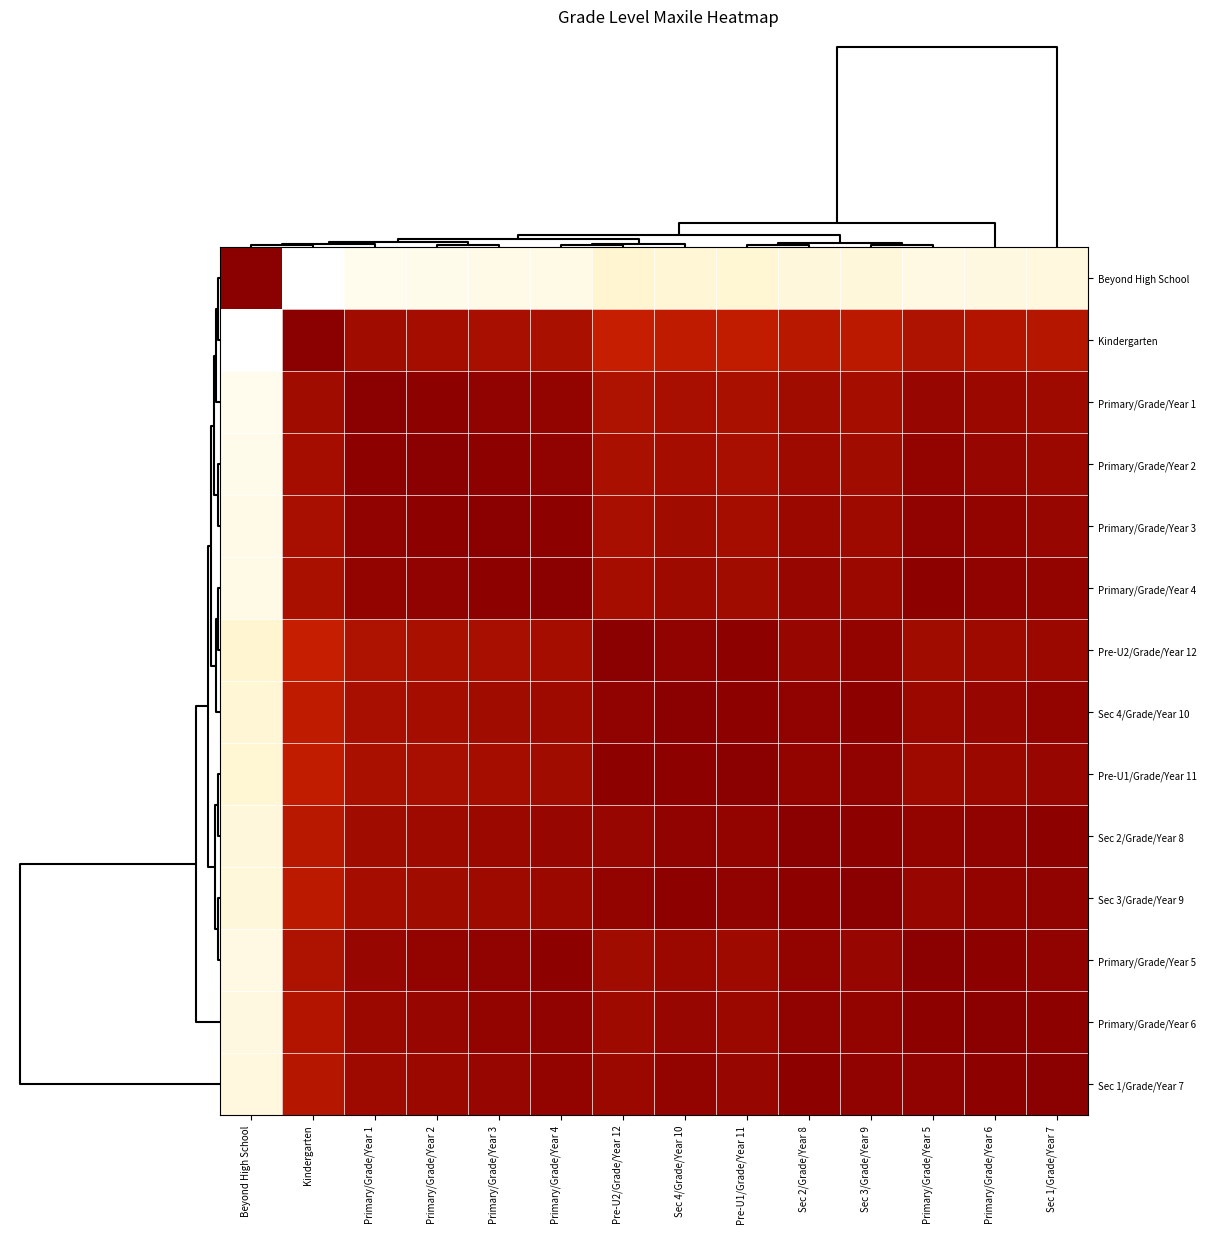

Reading left to right, extract all data points from this chart.

Beyond High School: Beyond High School=1.0	Kindergarten=0.0	Primary/Grade/Year 1=0.1	Primary/Grade/Year 2=0.1	Primary/Grade/Year 3=0.1	Primary/Grade/Year 4=0.1	Pre-U2/Grade/Year 12=0.2	Sec 4/Grade/Year 10=0.2	Pre-U1/Grade/Year 11=0.2	Sec 2/Grade/Year 8=0.1	Sec 3/Grade/Year 9=0.2	Primary/Grade/Year 5=0.1	Primary/Grade/Year 6=0.1	Sec 1/Grade/Year 7=0.1
Kindergarten: Beyond High School=0.0	Kindergarten=1.0	Primary/Grade/Year 1=0.9	Primary/Grade/Year 2=0.9	Primary/Grade/Year 3=0.9	Primary/Grade/Year 4=0.9	Pre-U2/Grade/Year 12=0.8	Sec 4/Grade/Year 10=0.8	Pre-U1/Grade/Year 11=0.8	Sec 2/Grade/Year 8=0.9	Sec 3/Grade/Year 9=0.8	Primary/Grade/Year 5=0.9	Primary/Grade/Year 6=0.9	Sec 1/Grade/Year 7=0.9
Primary/Grade/Year 1: Beyond High School=0.1	Kindergarten=0.9	Primary/Grade/Year 1=1.0	Primary/Grade/Year 2=1.0	Primary/Grade/Year 3=1.0	Primary/Grade/Year 4=1.0	Pre-U2/Grade/Year 12=0.9	Sec 4/Grade/Year 10=0.9	Pre-U1/Grade/Year 11=0.9	Sec 2/Grade/Year 8=0.9	Sec 3/Grade/Year 9=0.9	Primary/Grade/Year 5=1.0	Primary/Grade/Year 6=0.9	Sec 1/Grade/Year 7=0.9
Primary/Grade/Year 2: Beyond High School=0.1	Kindergarten=0.9	Primary/Grade/Year 1=1.0	Primary/Grade/Year 2=1.0	Primary/Grade/Year 3=1.0	Primary/Grade/Year 4=1.0	Pre-U2/Grade/Year 12=0.9	Sec 4/Grade/Year 10=0.9	Pre-U1/Grade/Year 11=0.9	Sec 2/Grade/Year 8=0.9	Sec 3/Grade/Year 9=0.9	Primary/Grade/Year 5=1.0	Primary/Grade/Year 6=1.0	Sec 1/Grade/Year 7=0.9
Primary/Grade/Year 3: Beyond High School=0.1	Kindergarten=0.9	Primary/Grade/Year 1=1.0	Primary/Grade/Year 2=1.0	Primary/Grade/Year 3=1.0	Primary/Grade/Year 4=1.0	Pre-U2/Grade/Year 12=0.9	Sec 4/Grade/Year 10=0.9	Pre-U1/Grade/Year 11=0.9	Sec 2/Grade/Year 8=0.9	Sec 3/Grade/Year 9=0.9	Primary/Grade/Year 5=1.0	Primary/Grade/Year 6=1.0	Sec 1/Grade/Year 7=1.0
Primary/Grade/Year 4: Beyond High School=0.1	Kindergarten=0.9	Primary/Grade/Year 1=1.0	Primary/Grade/Year 2=1.0	Primary/Grade/Year 3=1.0	Primary/Grade/Year 4=1.0	Pre-U2/Grade/Year 12=0.9	Sec 4/Grade/Year 10=0.9	Pre-U1/Grade/Year 11=0.9	Sec 2/Grade/Year 8=1.0	Sec 3/Grade/Year 9=0.9	Primary/Grade/Year 5=1.0	Primary/Grade/Year 6=1.0	Sec 1/Grade/Year 7=1.0
Pre-U2/Grade/Year 12: Beyond High School=0.2	Kindergarten=0.8	Primary/Grade/Year 1=0.9	Primary/Grade/Year 2=0.9	Primary/Grade/Year 3=0.9	Primary/Grade/Year 4=0.9	Pre-U2/Grade/Year 12=1.0	Sec 4/Grade/Year 10=1.0	Pre-U1/Grade/Year 11=1.0	Sec 2/Grade/Year 8=1.0	Sec 3/Grade/Year 9=1.0	Primary/Grade/Year 5=0.9	Primary/Grade/Year 6=0.9	Sec 1/Grade/Year 7=0.9
Sec 4/Grade/Year 10: Beyond High School=0.2	Kindergarten=0.8	Primary/Grade/Year 1=0.9	Primary/Grade/Year 2=0.9	Primary/Grade/Year 3=0.9	Primary/Grade/Year 4=0.9	Pre-U2/Grade/Year 12=1.0	Sec 4/Grade/Year 10=1.0	Pre-U1/Grade/Year 11=1.0	Sec 2/Grade/Year 8=1.0	Sec 3/Grade/Year 9=1.0	Primary/Grade/Year 5=0.9	Primary/Grade/Year 6=1.0	Sec 1/Grade/Year 7=1.0
Pre-U1/Grade/Year 11: Beyond High School=0.2	Kindergarten=0.8	Primary/Grade/Year 1=0.9	Primary/Grade/Year 2=0.9	Primary/Grade/Year 3=0.9	Primary/Grade/Year 4=0.9	Pre-U2/Grade/Year 12=1.0	Sec 4/Grade/Year 10=1.0	Pre-U1/Grade/Year 11=1.0	Sec 2/Grade/Year 8=1.0	Sec 3/Grade/Year 9=1.0	Primary/Grade/Year 5=0.9	Primary/Grade/Year 6=0.9	Sec 1/Grade/Year 7=1.0
Sec 2/Grade/Year 8: Beyond High School=0.1	Kindergarten=0.9	Primary/Grade/Year 1=0.9	Primary/Grade/Year 2=0.9	Primary/Grade/Year 3=0.9	Primary/Grade/Year 4=1.0	Pre-U2/Grade/Year 12=1.0	Sec 4/Grade/Year 10=1.0	Pre-U1/Grade/Year 11=1.0	Sec 2/Grade/Year 8=1.0	Sec 3/Grade/Year 9=1.0	Primary/Grade/Year 5=1.0	Primary/Grade/Year 6=1.0	Sec 1/Grade/Year 7=1.0
Sec 3/Grade/Year 9: Beyond High School=0.2	Kindergarten=0.8	Primary/Grade/Year 1=0.9	Primary/Grade/Year 2=0.9	Primary/Grade/Year 3=0.9	Primary/Grade/Year 4=0.9	Pre-U2/Grade/Year 12=1.0	Sec 4/Grade/Year 10=1.0	Pre-U1/Grade/Year 11=1.0	Sec 2/Grade/Year 8=1.0	Sec 3/Grade/Year 9=1.0	Primary/Grade/Year 5=1.0	Primary/Grade/Year 6=1.0	Sec 1/Grade/Year 7=1.0
Primary/Grade/Year 5: Beyond High School=0.1	Kindergarten=0.9	Primary/Grade/Year 1=1.0	Primary/Grade/Year 2=1.0	Primary/Grade/Year 3=1.0	Primary/Grade/Year 4=1.0	Pre-U2/Grade/Year 12=0.9	Sec 4/Grade/Year 10=0.9	Pre-U1/Grade/Year 11=0.9	Sec 2/Grade/Year 8=1.0	Sec 3/Grade/Year 9=1.0	Primary/Grade/Year 5=1.0	Primary/Grade/Year 6=1.0	Sec 1/Grade/Year 7=1.0
Primary/Grade/Year 6: Beyond High School=0.1	Kindergarten=0.9	Primary/Grade/Year 1=0.9	Primary/Grade/Year 2=1.0	Primary/Grade/Year 3=1.0	Primary/Grade/Year 4=1.0	Pre-U2/Grade/Year 12=0.9	Sec 4/Grade/Year 10=1.0	Pre-U1/Grade/Year 11=0.9	Sec 2/Grade/Year 8=1.0	Sec 3/Grade/Year 9=1.0	Primary/Grade/Year 5=1.0	Primary/Grade/Year 6=1.0	Sec 1/Grade/Year 7=1.0
Sec 1/Grade/Year 7: Beyond High School=0.1	Kindergarten=0.9	Primary/Grade/Year 1=0.9	Primary/Grade/Year 2=0.9	Primary/Grade/Year 3=1.0	Primary/Grade/Year 4=1.0	Pre-U2/Grade/Year 12=0.9	Sec 4/Grade/Year 10=1.0	Pre-U1/Grade/Year 11=1.0	Sec 2/Grade/Year 8=1.0	Sec 3/Grade/Year 9=1.0	Primary/Grade/Year 5=1.0	Primary/Grade/Year 6=1.0	Sec 1/Grade/Year 7=1.0